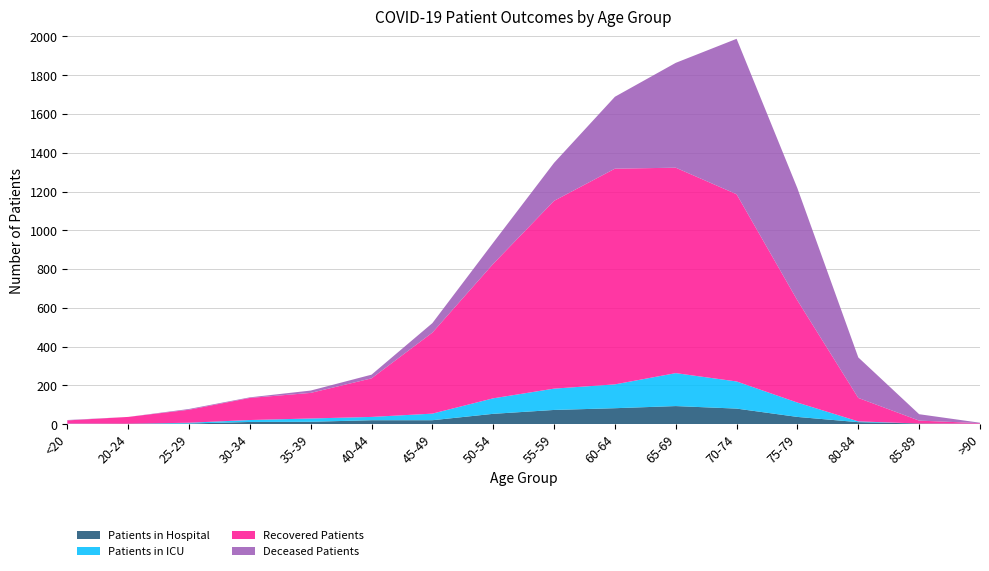

Reading left to right, extract all data points from this chart.

Patients in Hospital: 0	2	3	11	12	20	20	53	73	82	93	80	37	10	3	1
Patients in ICU: 2	0	4	10	17	17	34	80	110	123	170	140	74	4	0	1
Recovered Patients: 17	35	67	114	132	199	418	694	969	1113	1060	966	527	121	15	3
Deceased Patients: 2	0	4	3	12	19	49	109	196	371	541	802	578	209	33	2